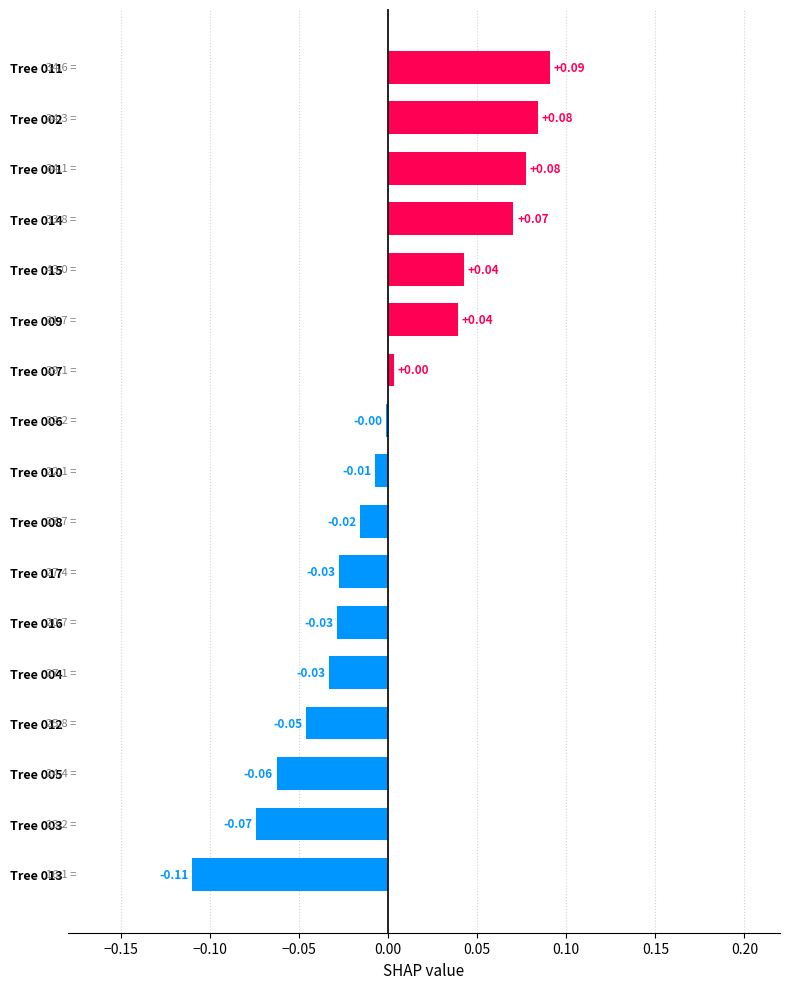

What is the difference between the maximum and minimum values?

0.2